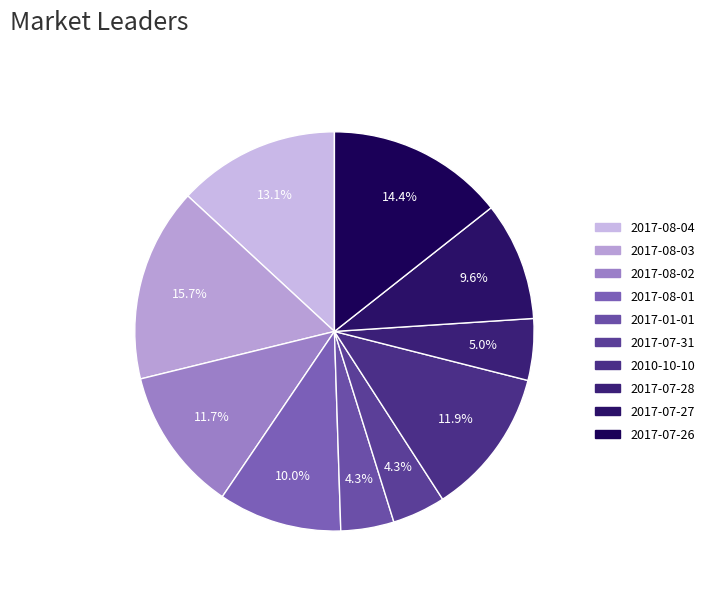

What is the change in value from 2017-08-01 to 2017-07-27?

-928